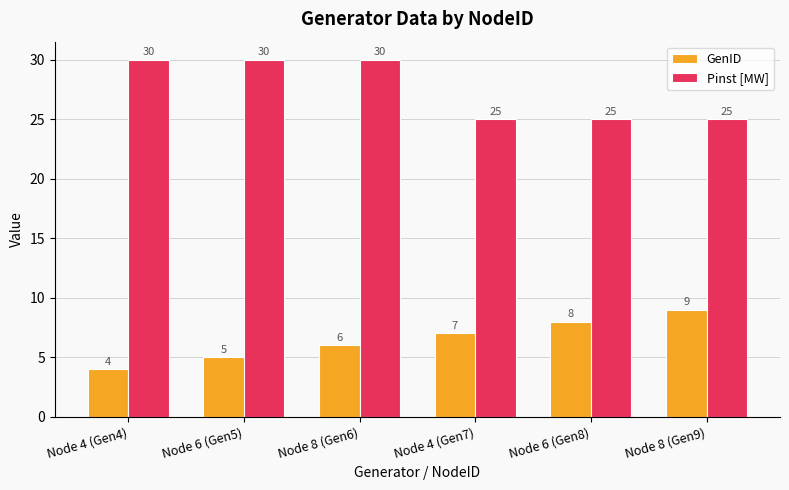

What is the total value across all series at Node 6 (Gen8)?

33